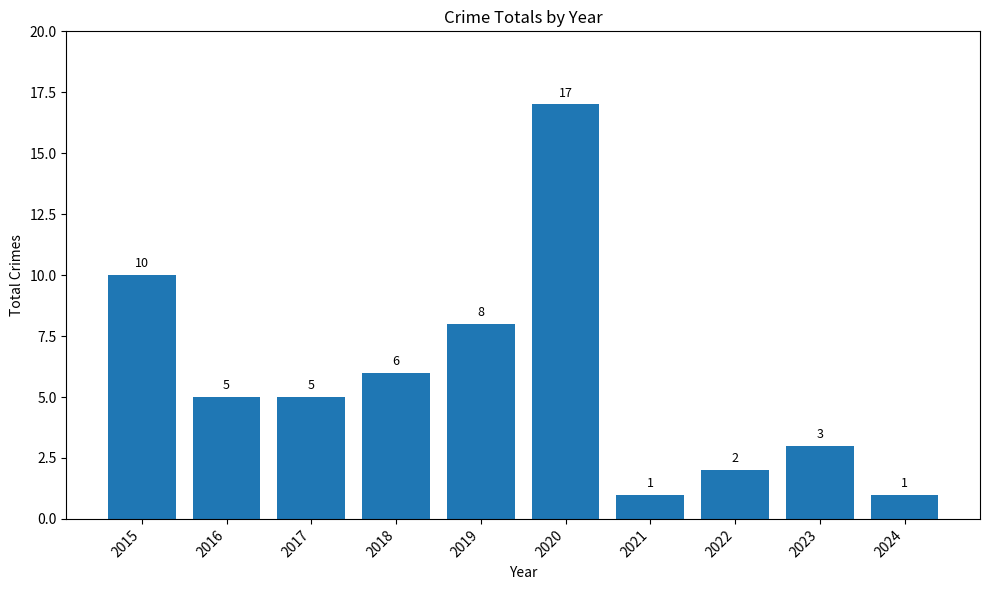

What is the change in value from 2017 to 2018?

+1